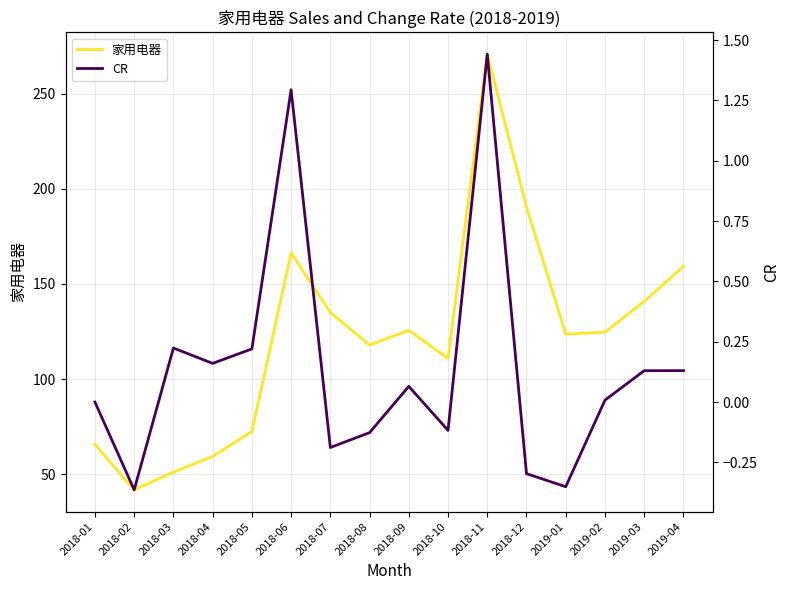

Which category has the highest value across all series?

2018-11